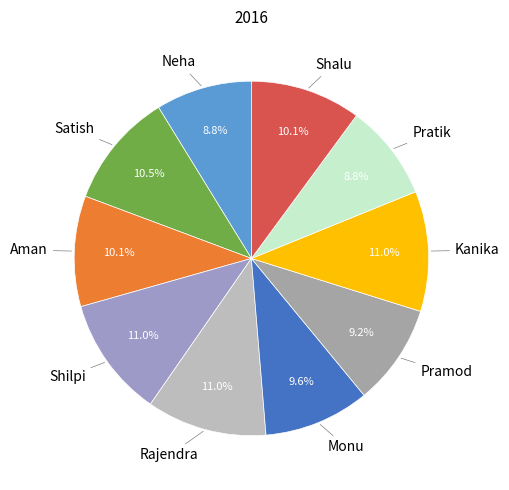

How many slices are in this pie chart?

10